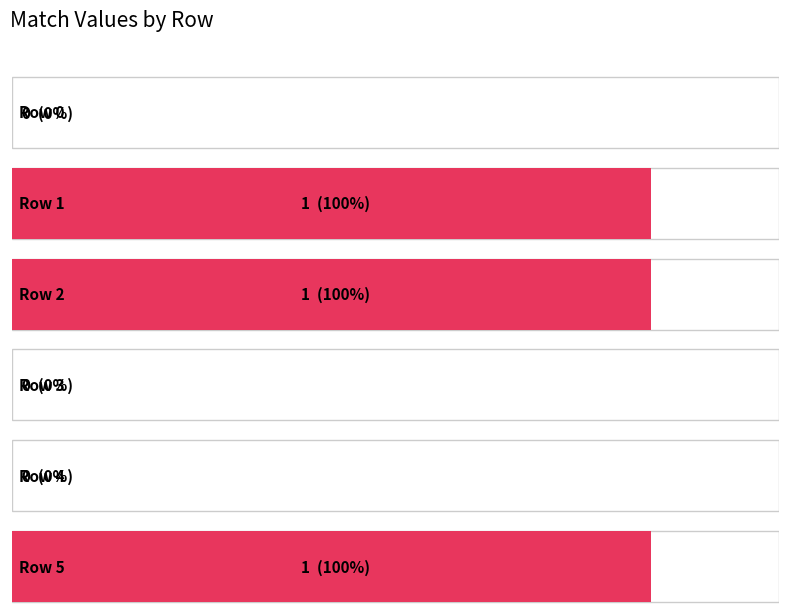

Reading left to right, what are all the values shown in this chart?

0=0	1=1	2=1	3=0	4=0	5=1